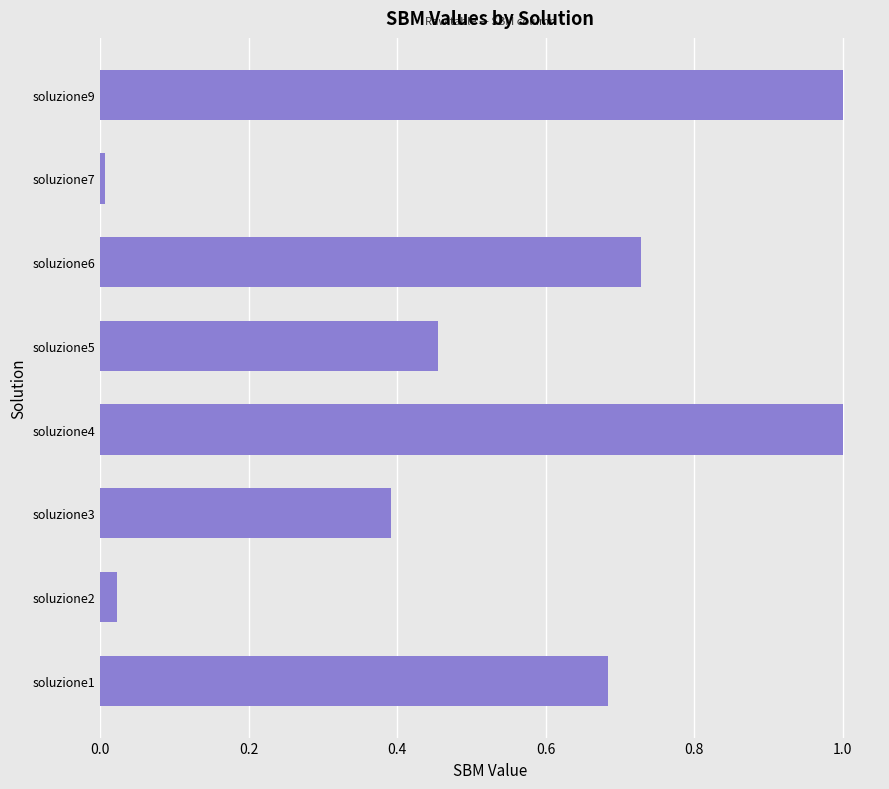

Where is the data nearest to the value 0?

soluzione7